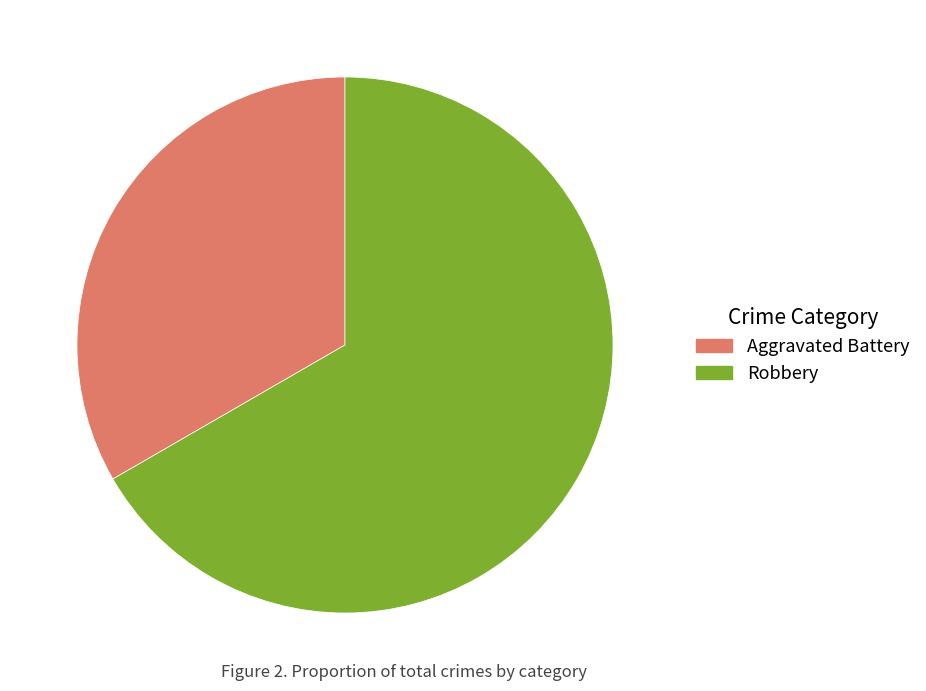

Approximately how many times larger is the value at Aggravated Battery compared to Robbery?

0.5